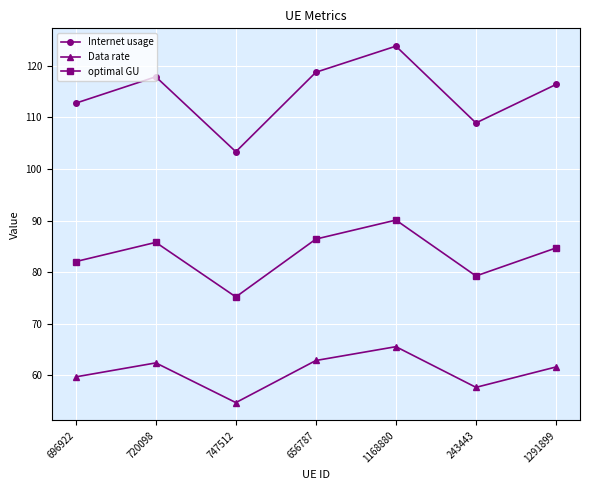

What is the minimum value for Data rate?

54.7